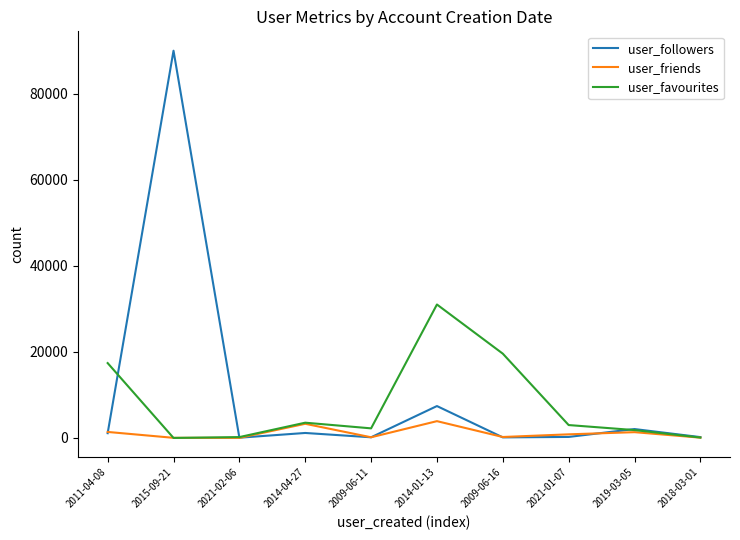

Which series changed the most between 2009-06-16 and 2018-03-01?

user_favourites